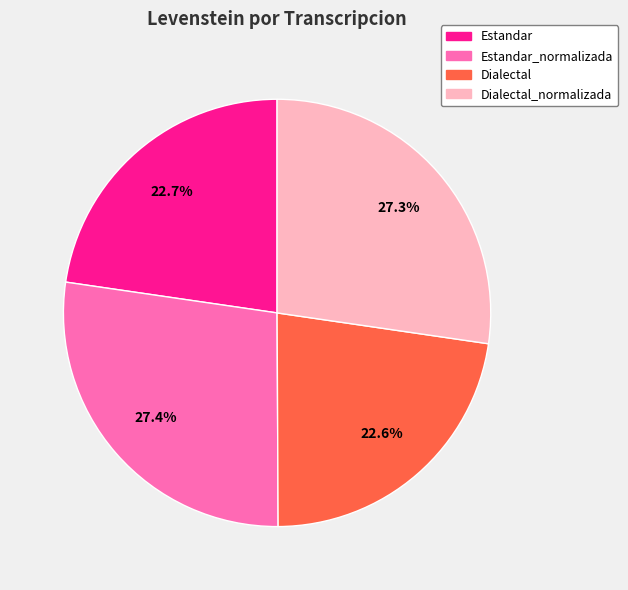

Does any single category account for the majority?

No